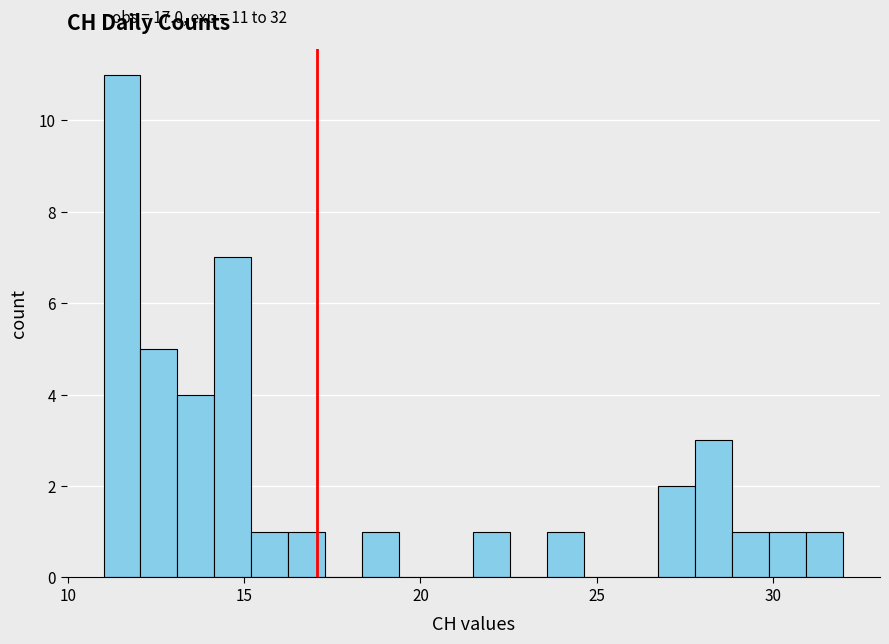

Read against the x-axis, roughly where is the centre of the tallest bar?

11.5